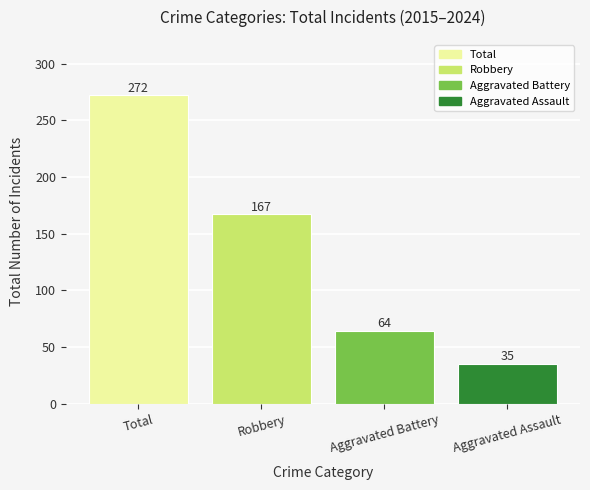

Rank the categories by value from lowest to highest.

Aggravated Assault, Aggravated Battery, Robbery, Total